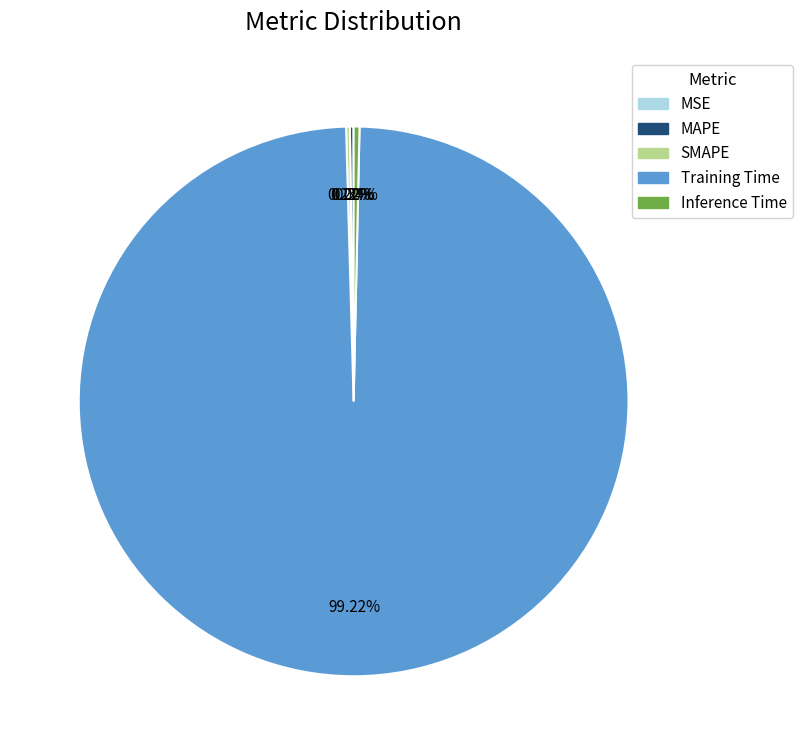

Which has a higher value, Training Time or Inference Time?

Training Time